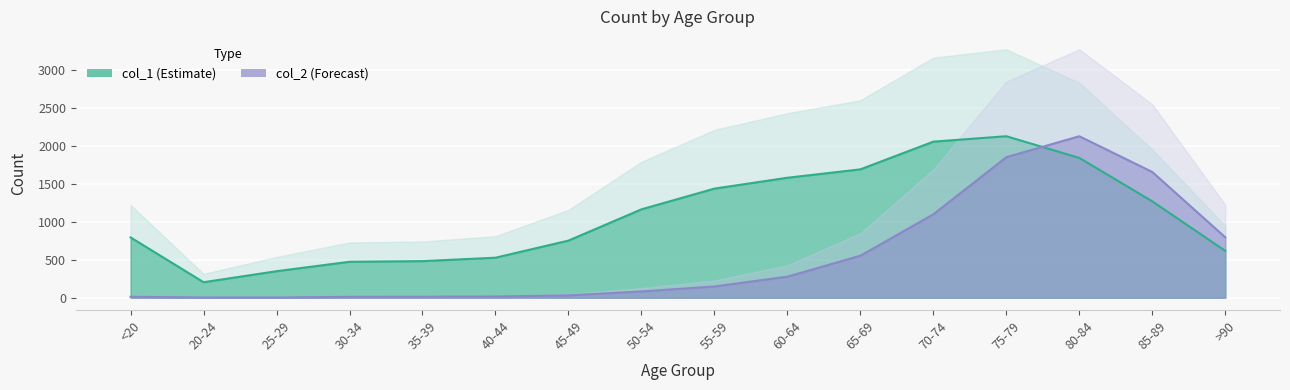

What is the label of the 6th point from the left?

40-44